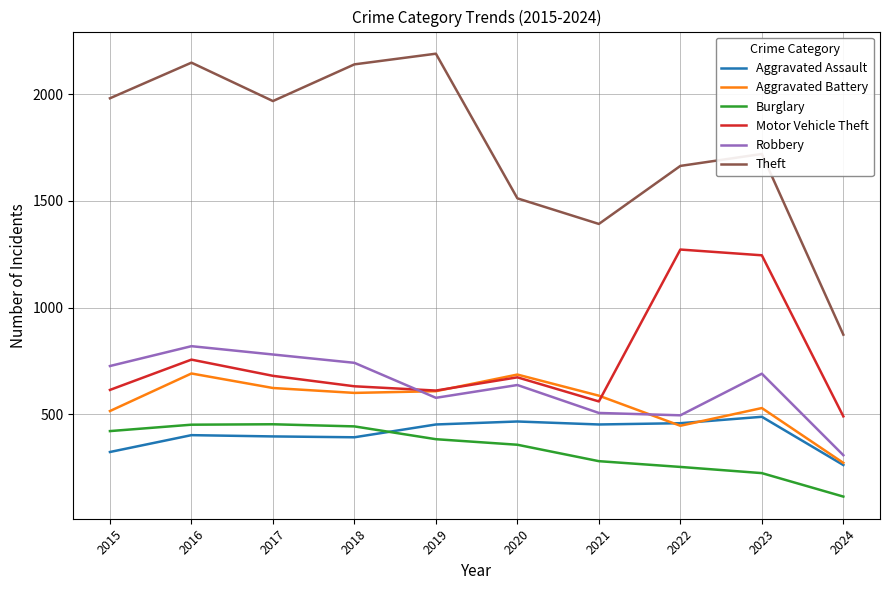

What is the total value across all series at 2018?

4947